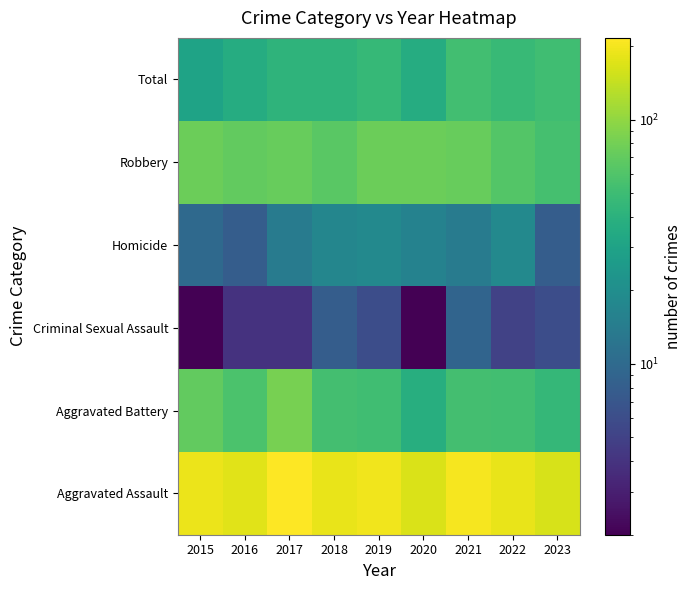

Reading right to left, transcribe all the data shown in this chart.

Total: 2023=51	2022=47	2021=52	2020=36	2019=46	2018=42	2017=42	2016=36	2015=30
Robbery: 2023=54	2022=62	2021=73	2020=75	2019=75	2018=65	2017=73	2016=70	2015=76
Homicide: 2023=8	2022=18	2021=14	2020=16	2019=18	2018=17	2017=14	2016=8	2015=10
Criminal Sexual Assault: 2023=6	2022=5	2021=9	2020=2	2019=6	2018=8	2017=4	2016=4	2015=2
Aggravated Battery: 2023=45	2022=52	2021=53	2020=38	2019=51	2018=53	2017=83	2016=57	2015=70
Aggravated Assault: 2023=164	2022=184	2021=201	2020=167	2019=196	2018=185	2017=216	2016=175	2015=188